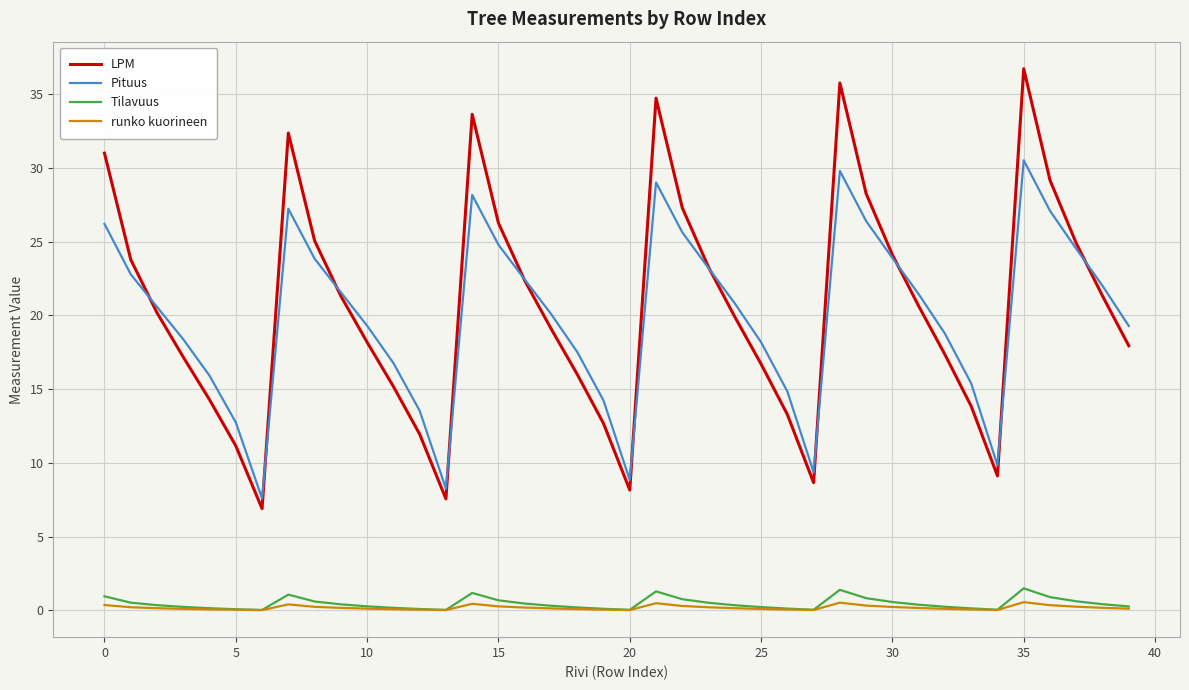

True or false: LPM and Tilavuus cross at least once.

False